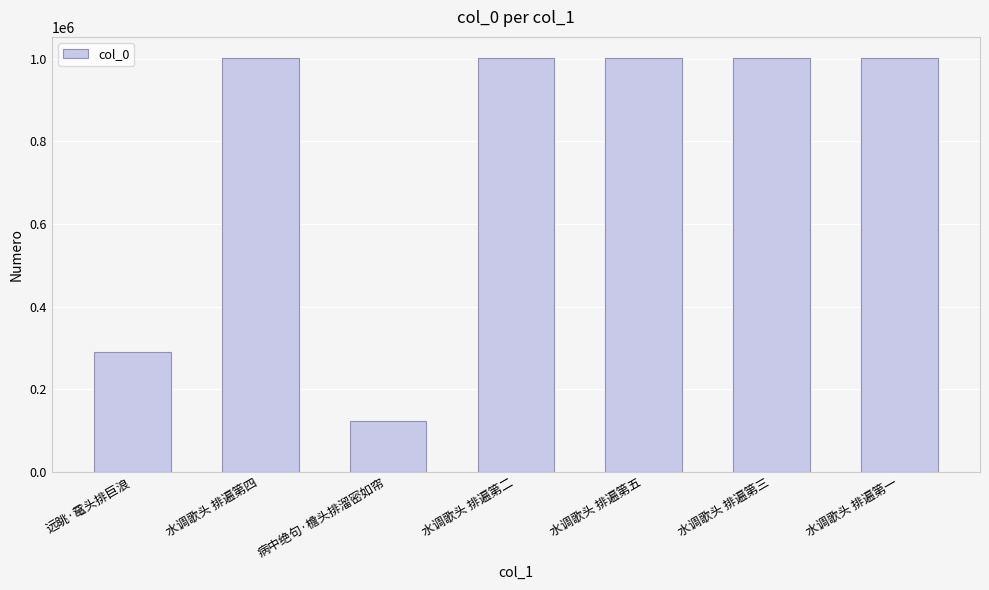

What is the change in value from 远眺·鼋头排巨浪 to 水调歌头 排遍第四?

+711494